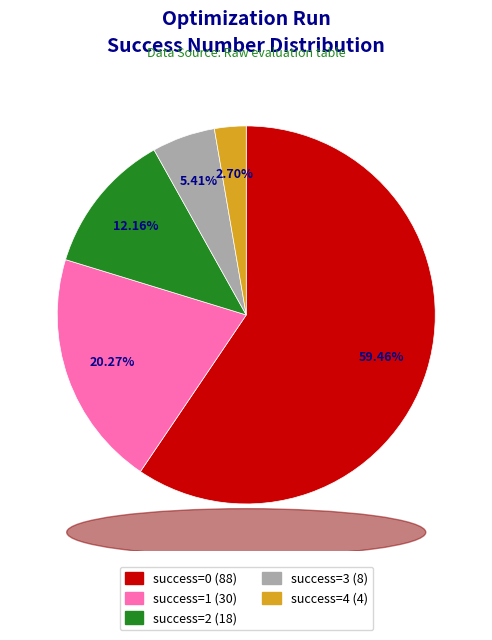

Is there a majority slice in this chart?

Yes